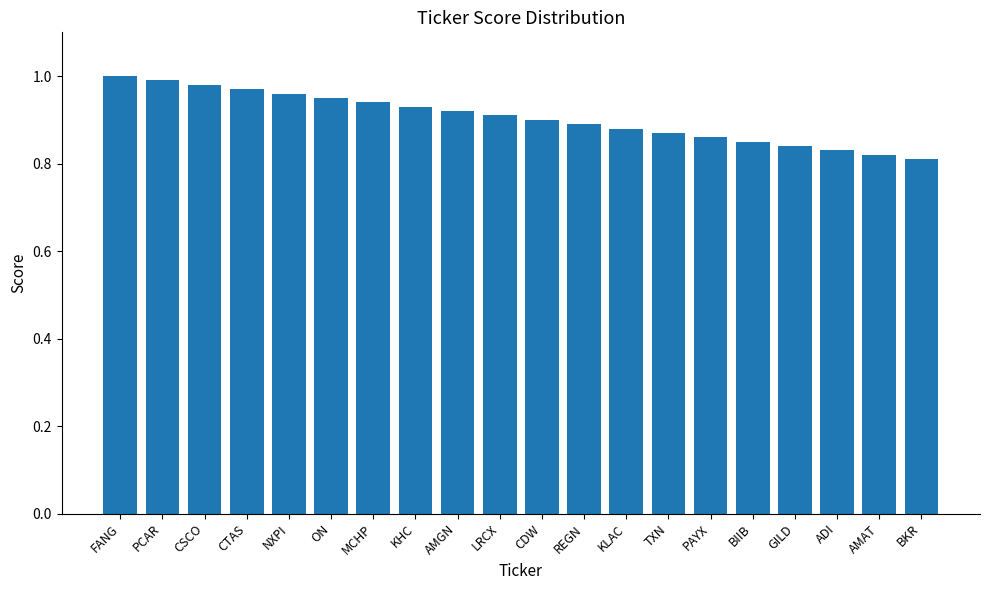

What is the difference between the second highest and minimum values?

0.2